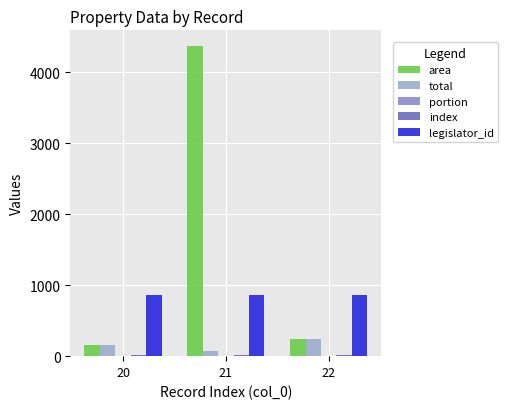

At which category is the sum across all series the highest?

21